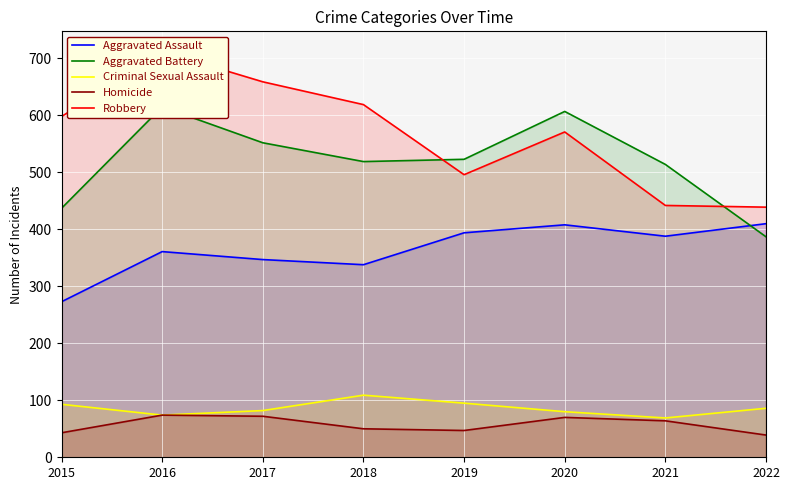

Is it true that Aggravated Assault equals 369 at 2015?

False